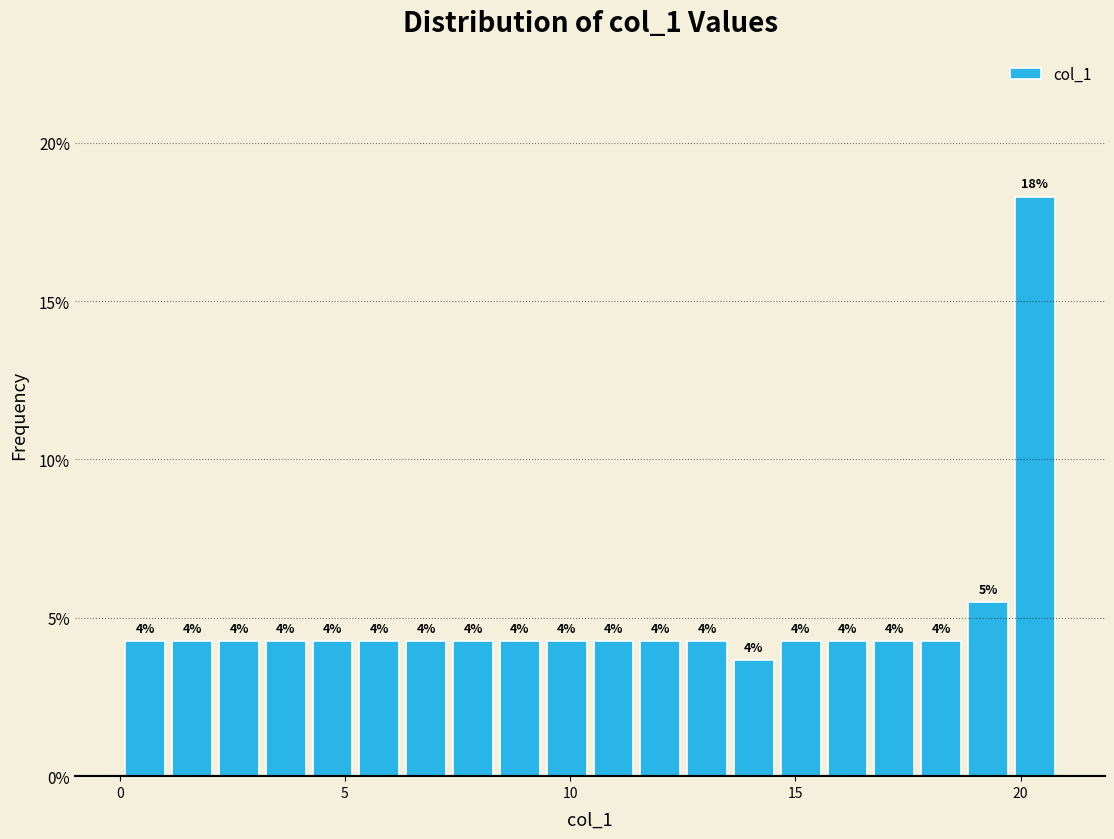

Around what value on the x-axis is the tallest bar? Give the approximate position of its centre, as read against the axis.

20.5